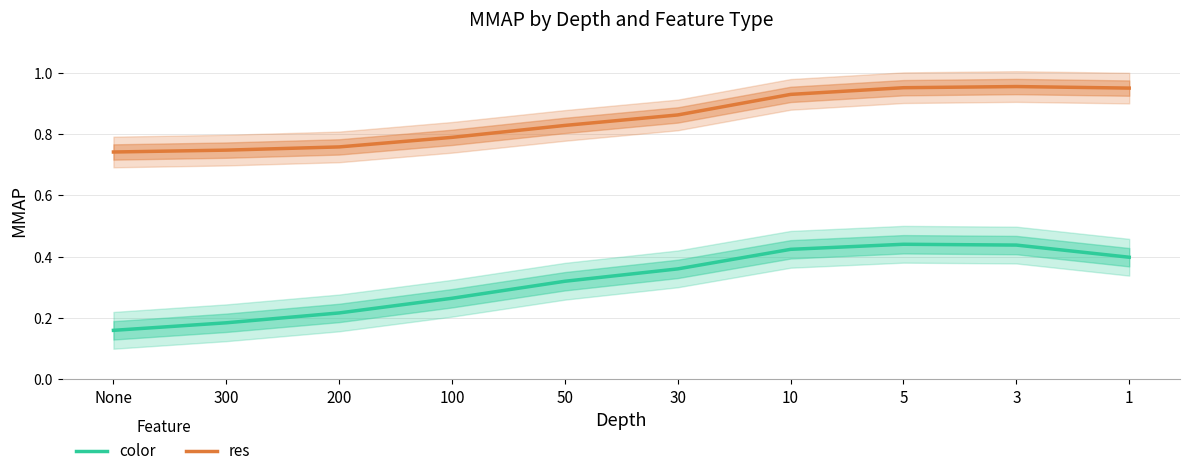

List the labels in order of res value, largest first.

3, 5, 1, 10, 30, 50, 100, 200, 300, None